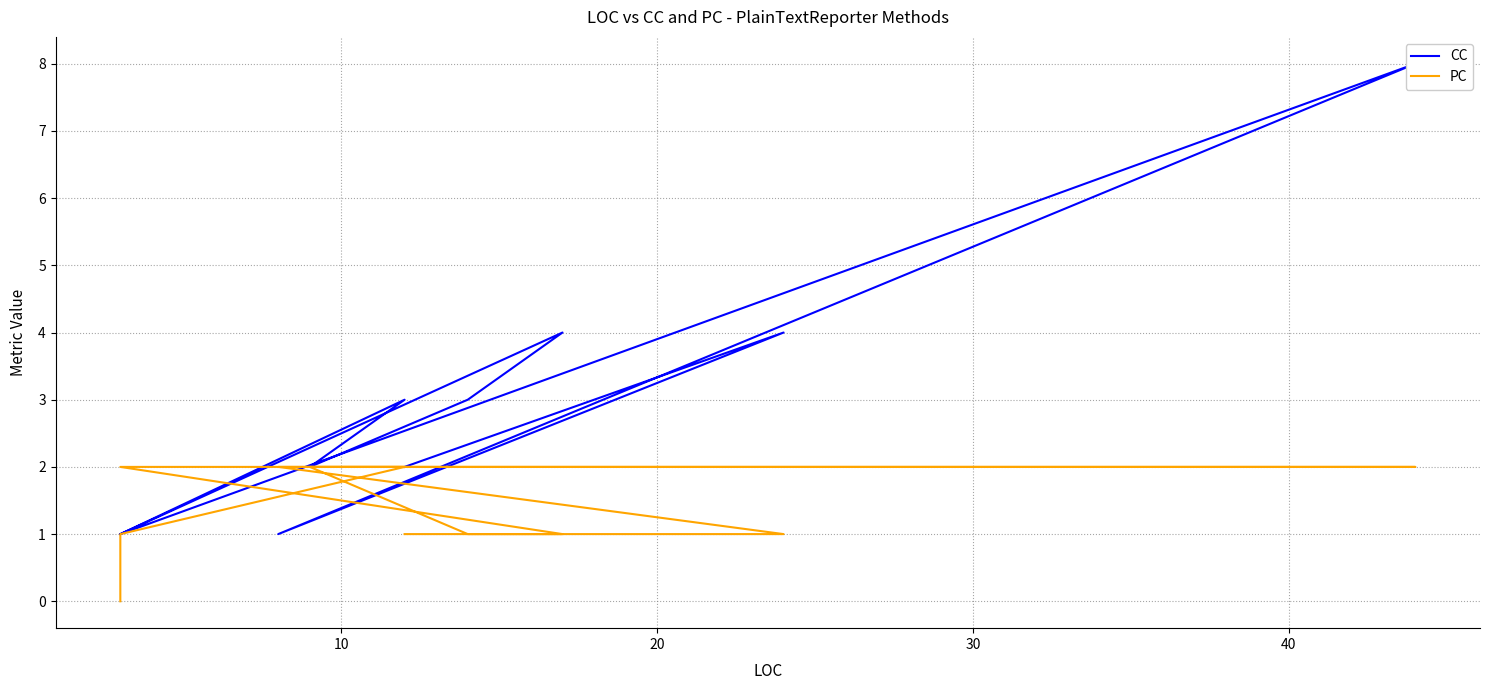

What is the sum of all CC values?

30